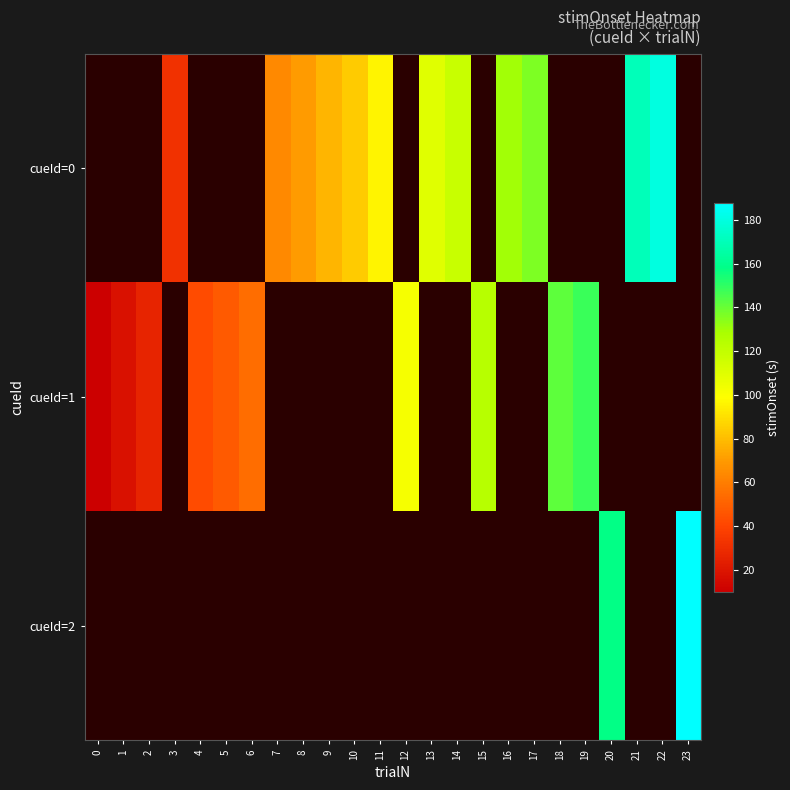

What is the minimum value shown in the chart?

10.0